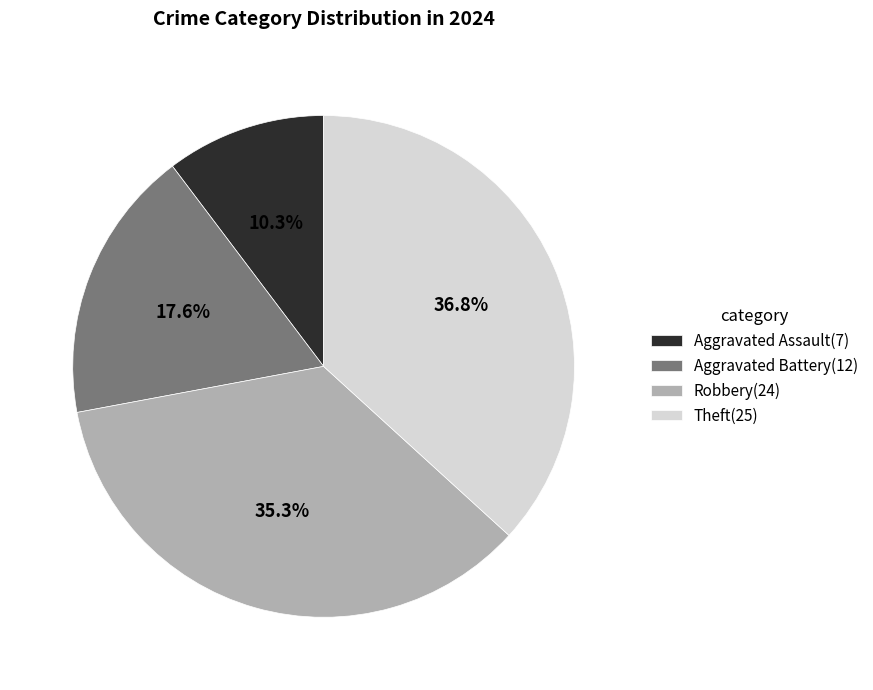

What is the largest slice in the pie chart?

Theft